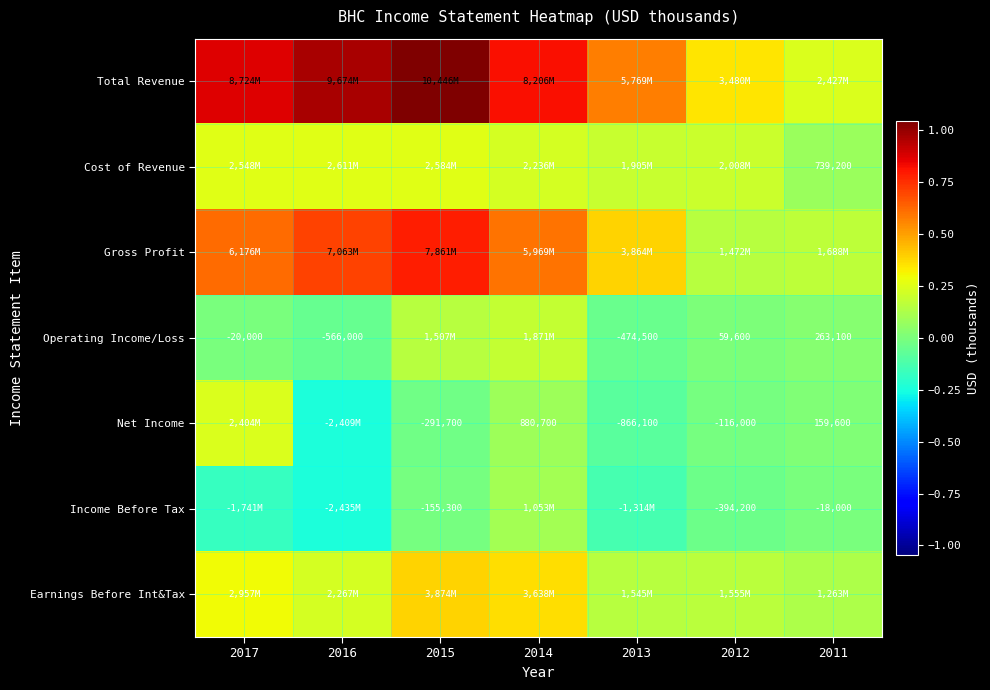

True or false: Net Income has a value of 80537 at 2011.

False